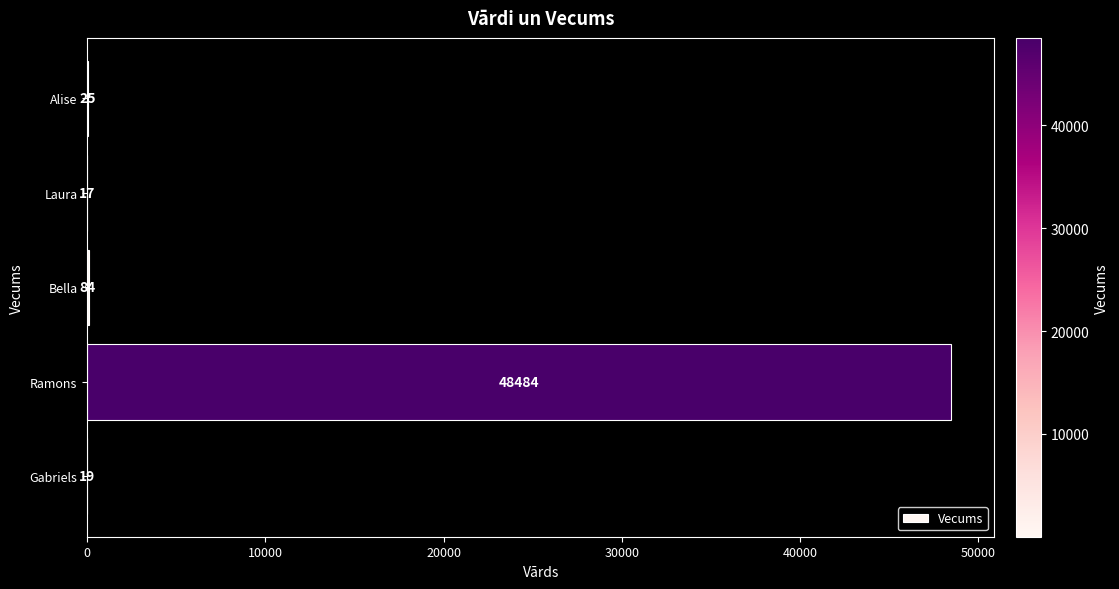

At which label is the value closest to 24250?

Bella